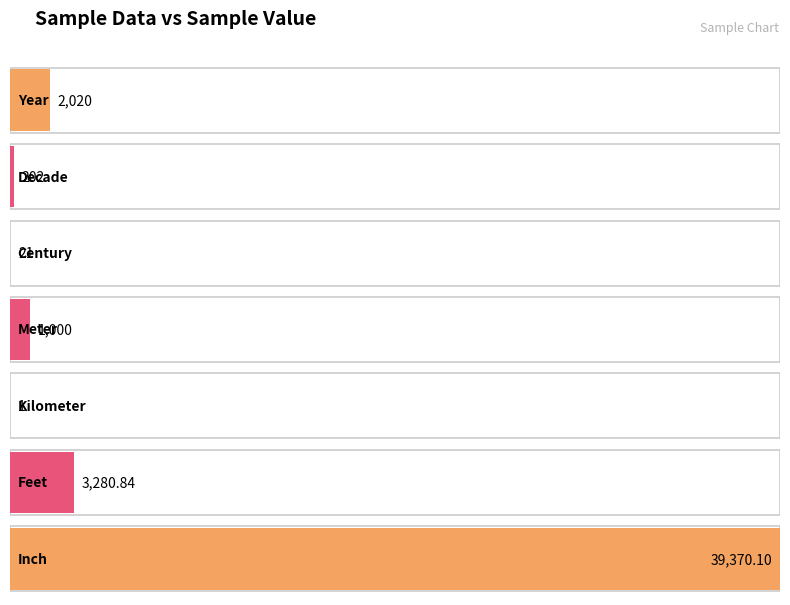

What is the ratio of the value at Feet to the value at Kilometer?

3280.8